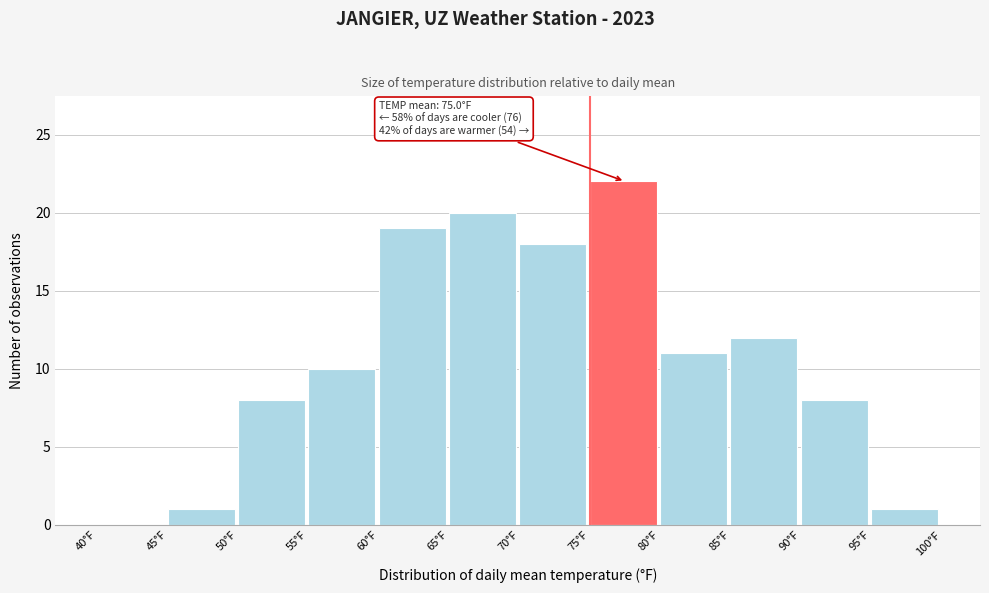

Which range on the x-axis has the tallest bar?

75 to 80